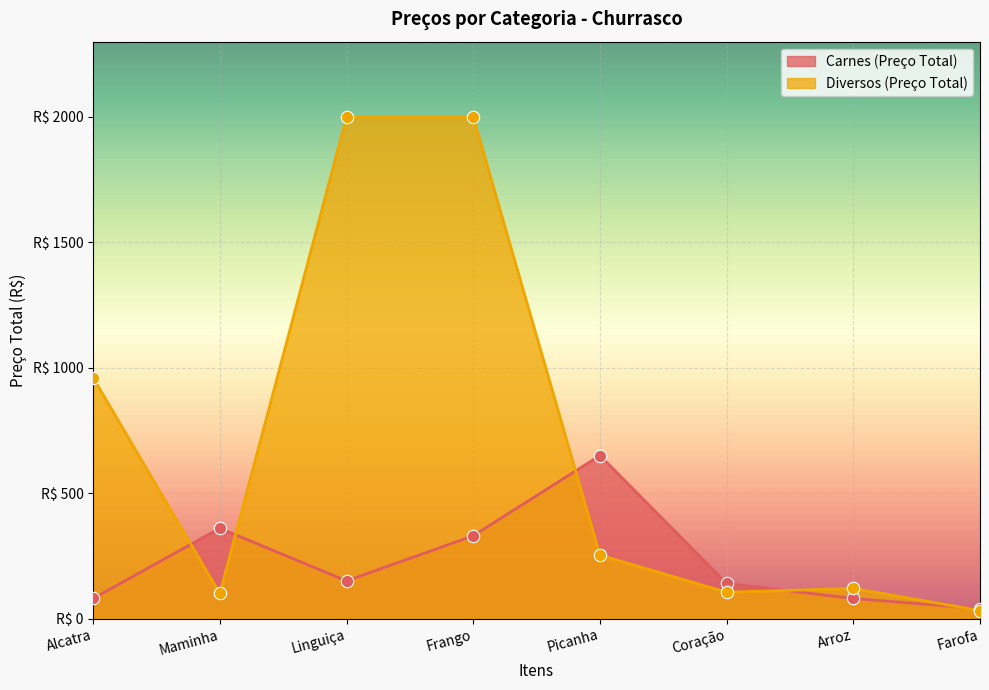

Which series reaches the minimum Y coordinate?

Diversos (Preço Total)